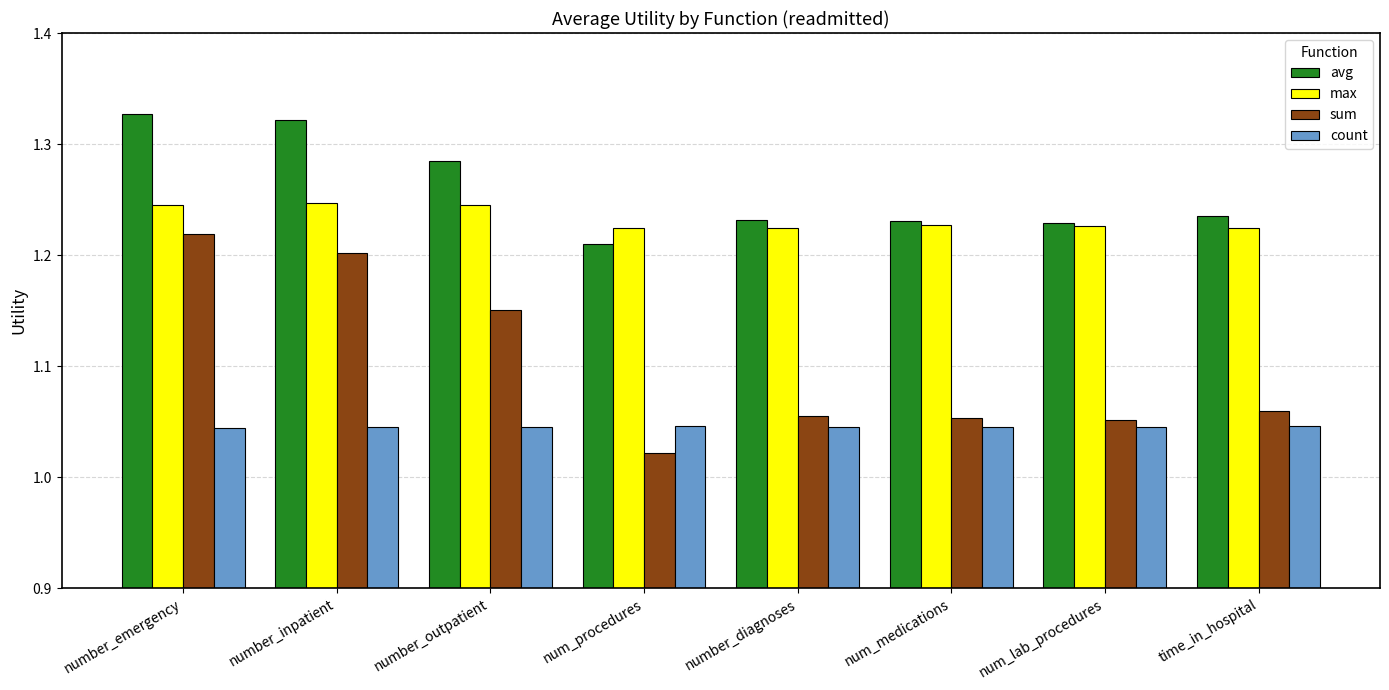

At which label is sum closest to 1?

num_procedures